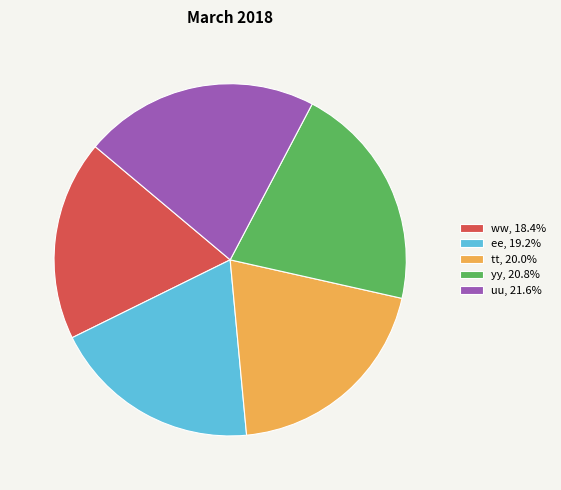

Does uu account for over 50% of the chart?

No